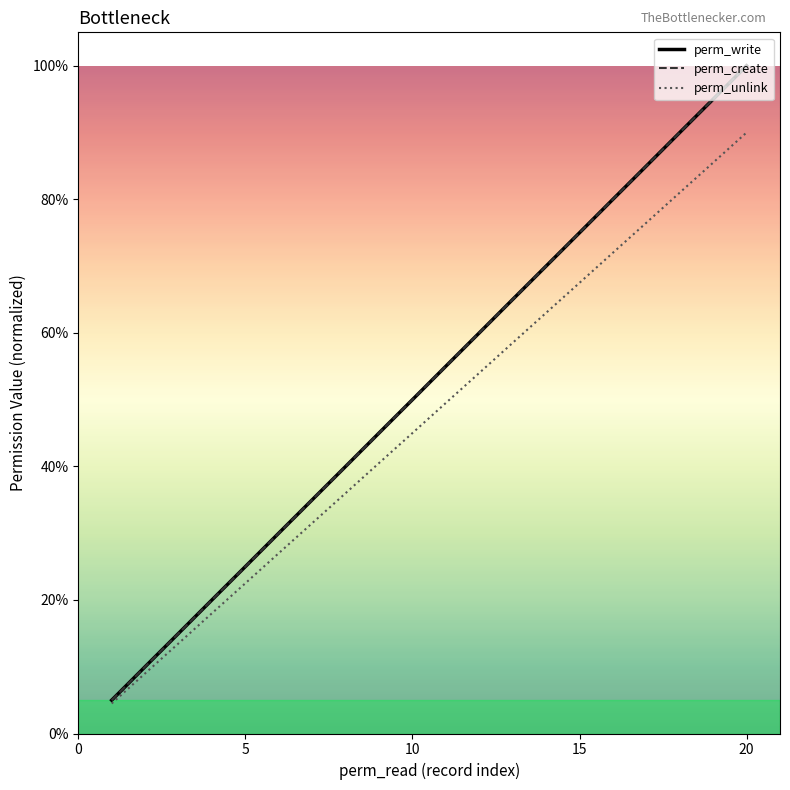

Reading left to right, what are all the values shown in this chart?

perm_write: 0.0	0.1	0.1	0.2	0.2	0.3	0.3	0.4	0.4	0.5	0.5	0.6	0.7	0.7	0.7	0.8	0.8	0.9	0.9	1.0
perm_create: 0.0	0.1	0.1	0.2	0.2	0.3	0.3	0.4	0.4	0.5	0.5	0.6	0.7	0.7	0.7	0.8	0.8	0.9	0.9	1.0
perm_unlink: 0.0	0.1	0.1	0.2	0.2	0.3	0.3	0.4	0.4	0.4	0.5	0.5	0.6	0.6	0.7	0.7	0.8	0.8	0.9	0.9